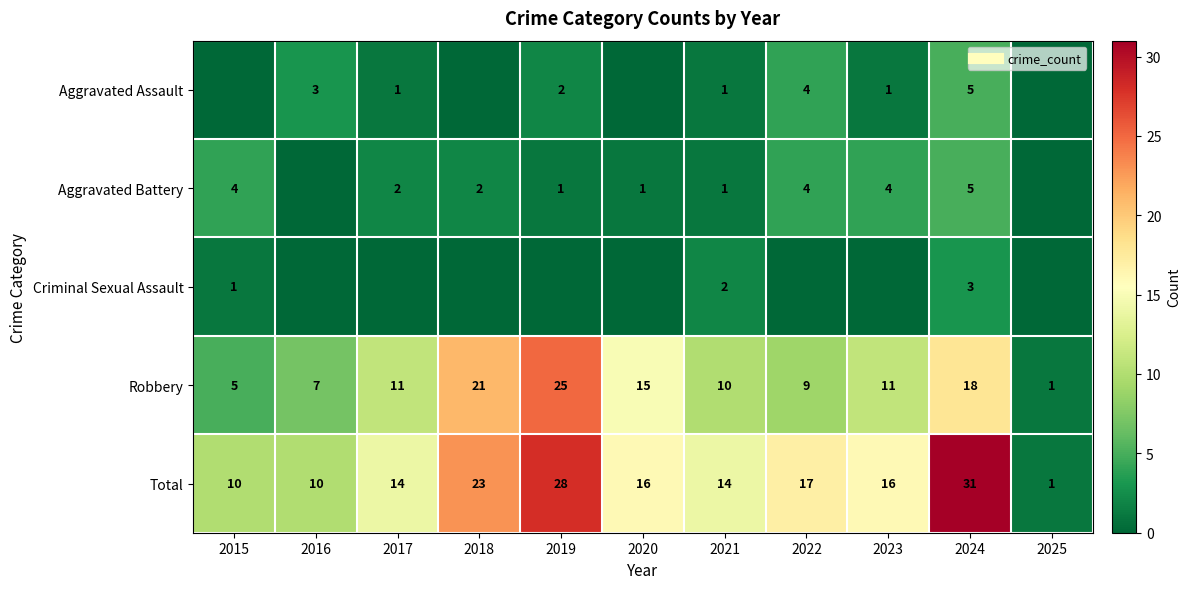

The Aggravated Assault series shows -2 at 2025. True or false?

False